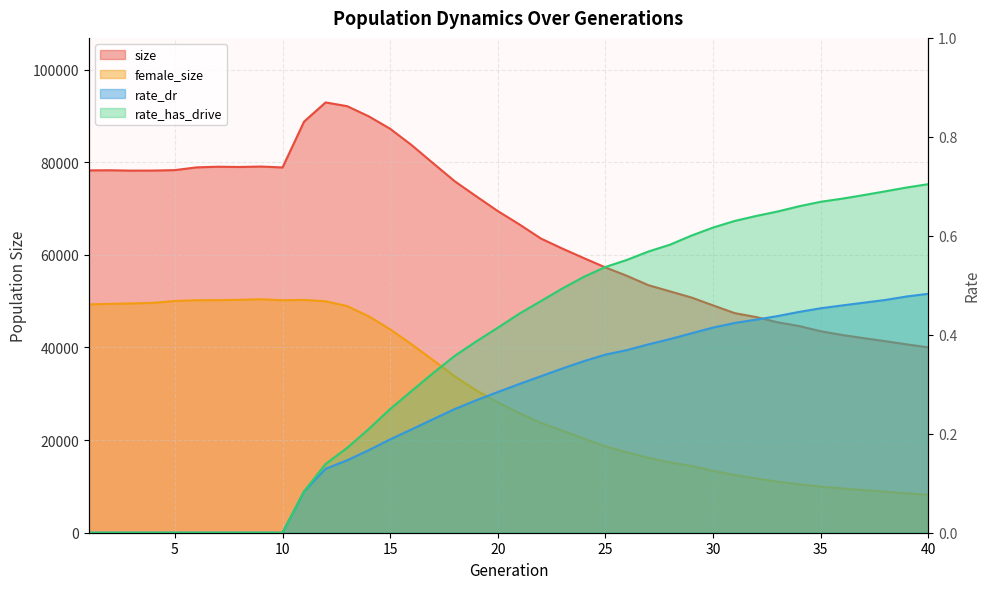

List the series in order of their peak value, highest first.

size, female_size, rate_has_drive, rate_dr